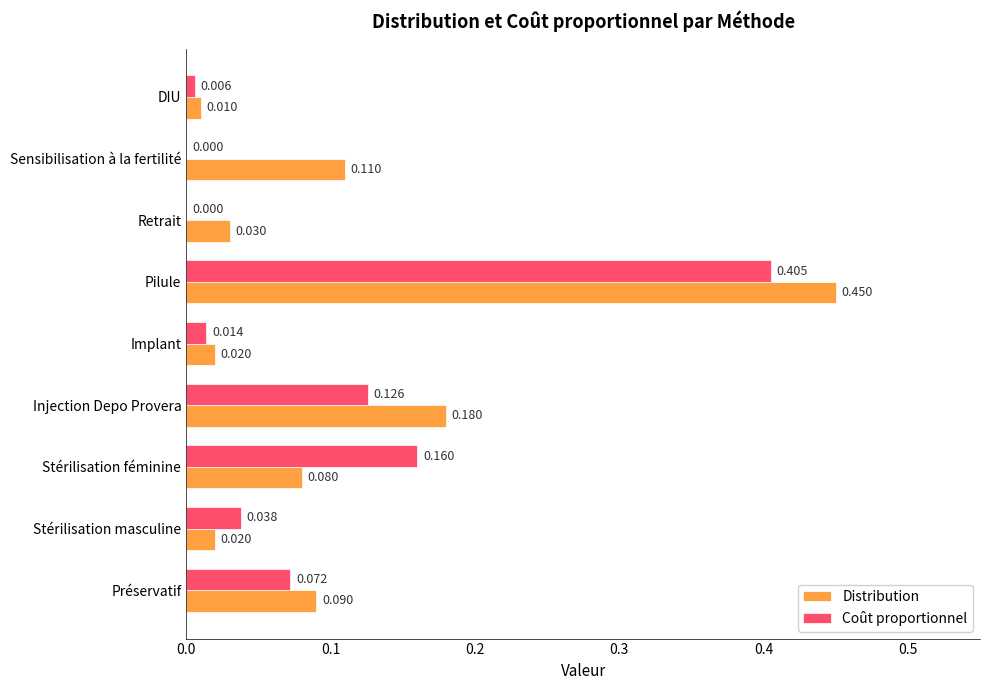

Which category has the highest value across all series?

Pilule